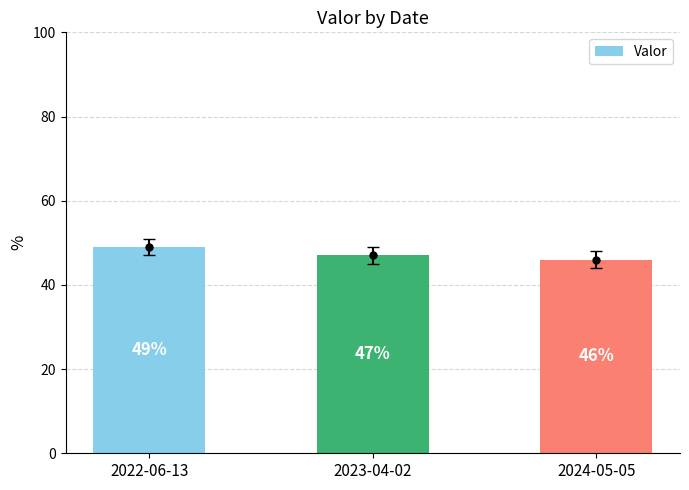

What is the difference between the values at 2022-06-13 and 2024-05-05?

3